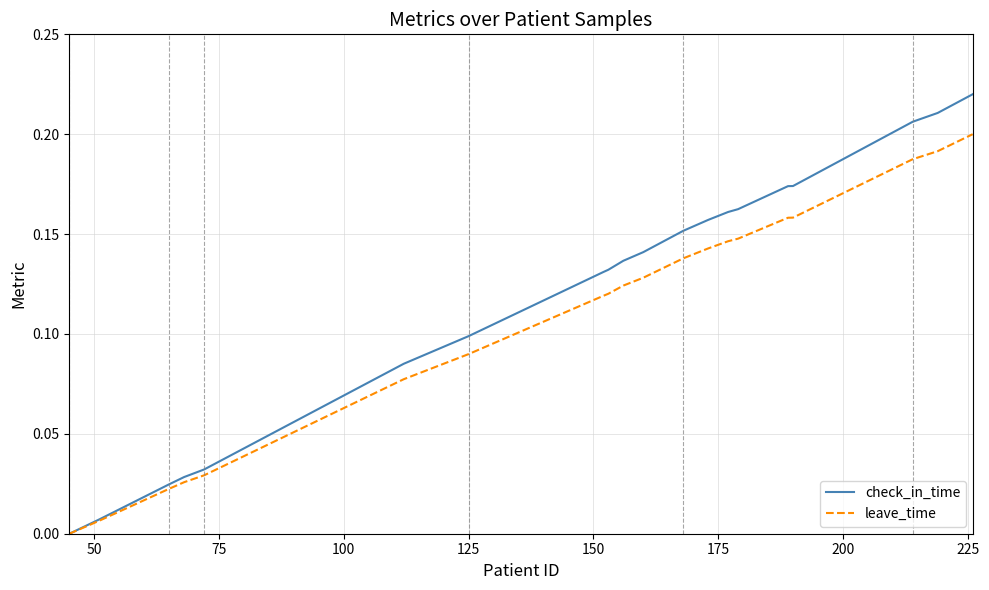

Which series has the largest range (max minus min)?

check_in_time